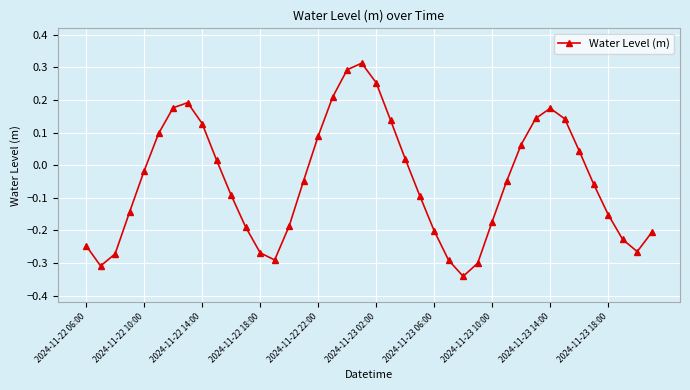

How many values are above zero?

17